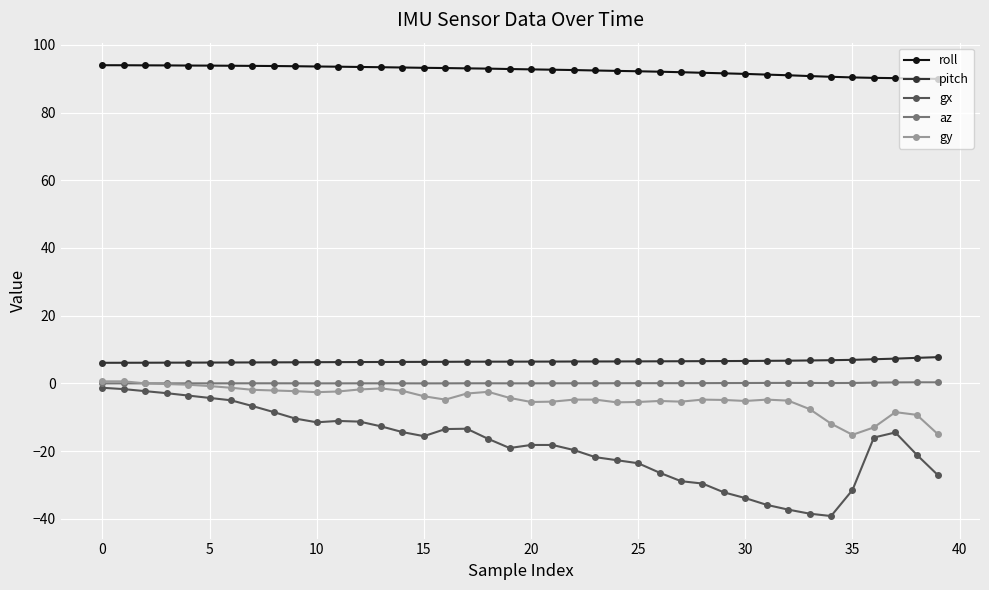

True or false: az and pitch intersect in this chart.

False